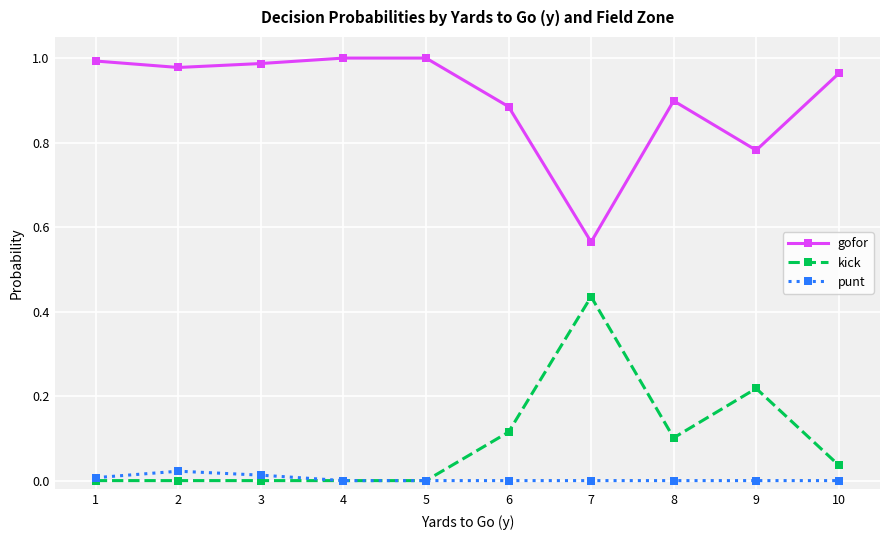

Which category has the highest value in the kick series?

7